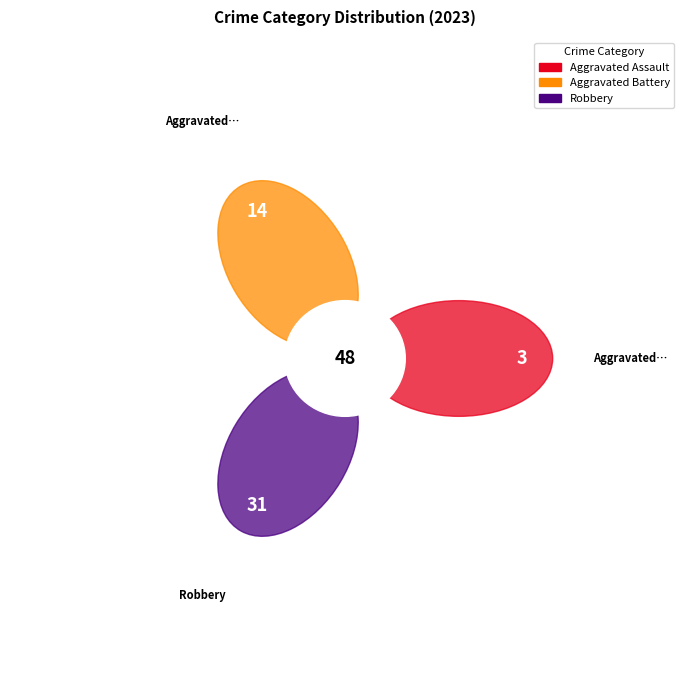

What is the majority slice?

Robbery